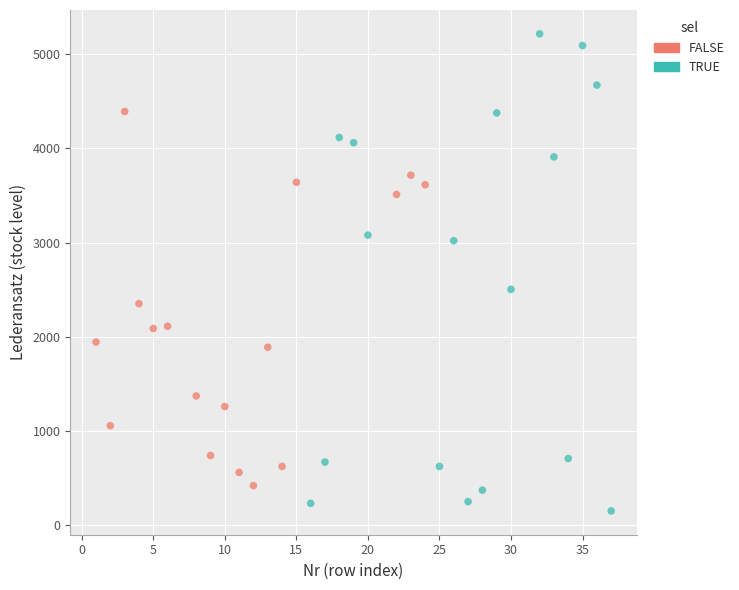

Which series contains the lowest Y value?

TRUE